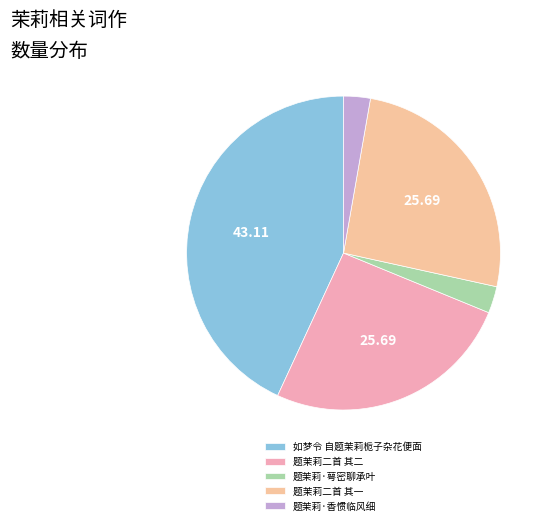

To the nearest percent, what is the difference between the 题茉莉·萼密聊承叶 and 题茉莉二首 其一 slice percentages?

23%